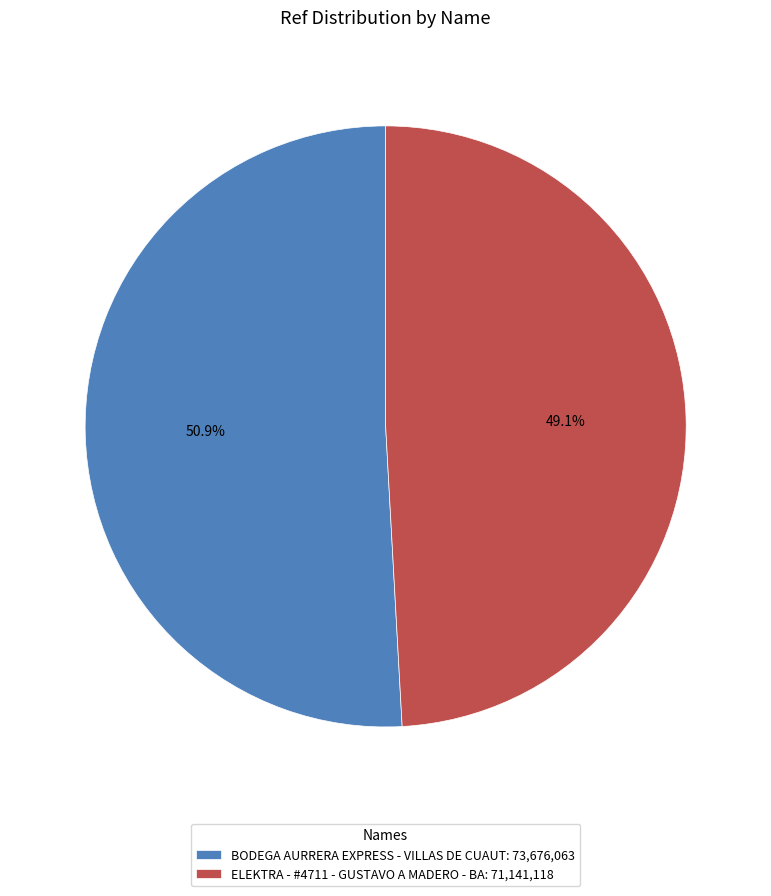

True or false: BODEGA AURRERA EXPRESS - VILLAS DE CUAUT accounts for 51% of the total.

True